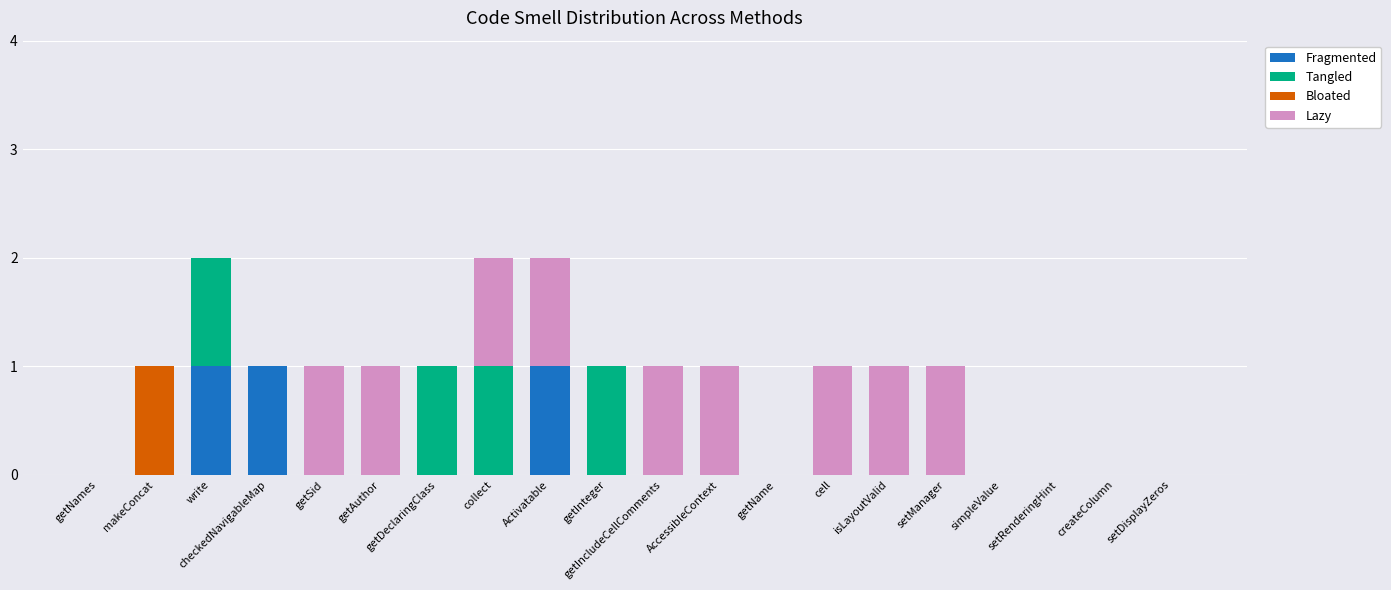

The Fragmented series shows 1 at checkedNavigableMap. True or false?

True